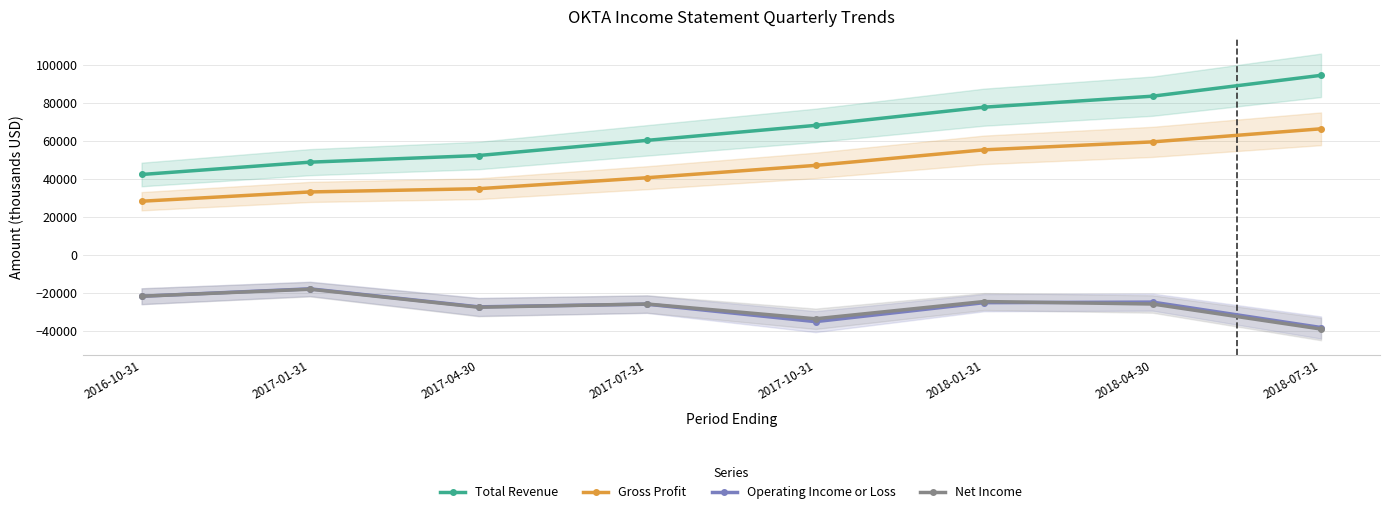

What position from the right is 2017-07-31?

5